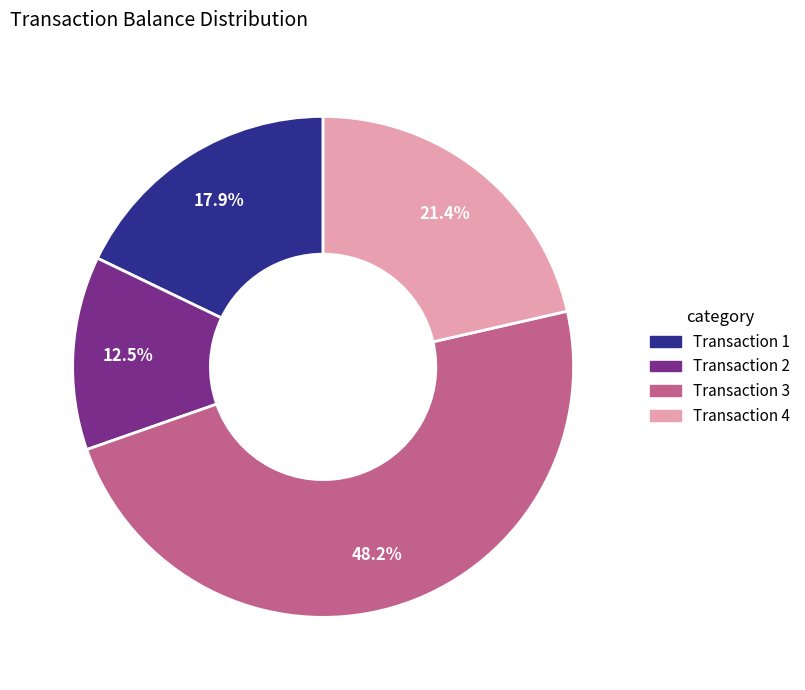

Which category has the smallest portion of the pie?

Transaction 2